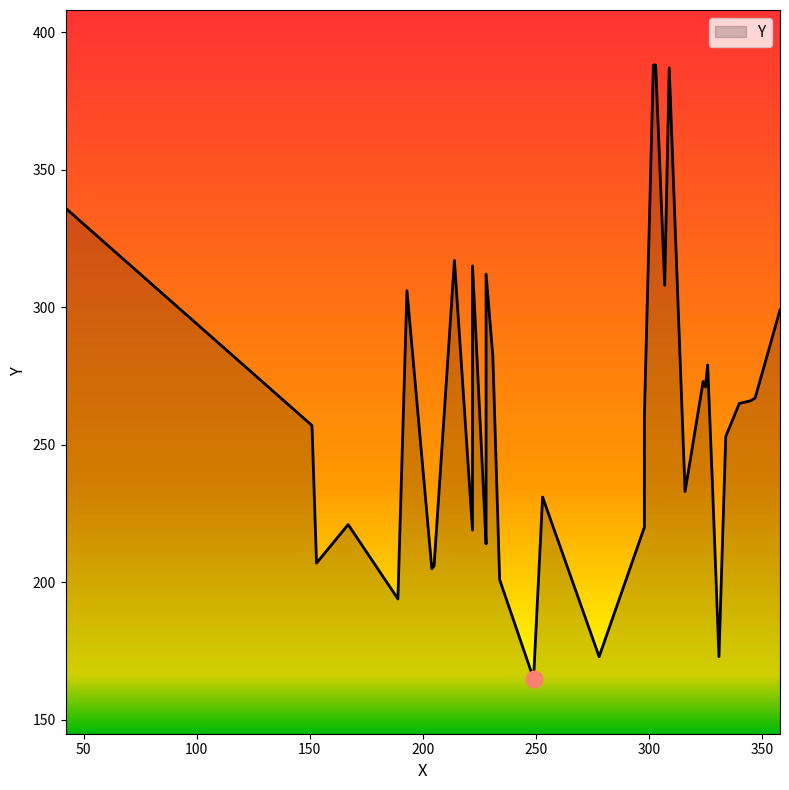

What is the label of the 21st point from the right?

328